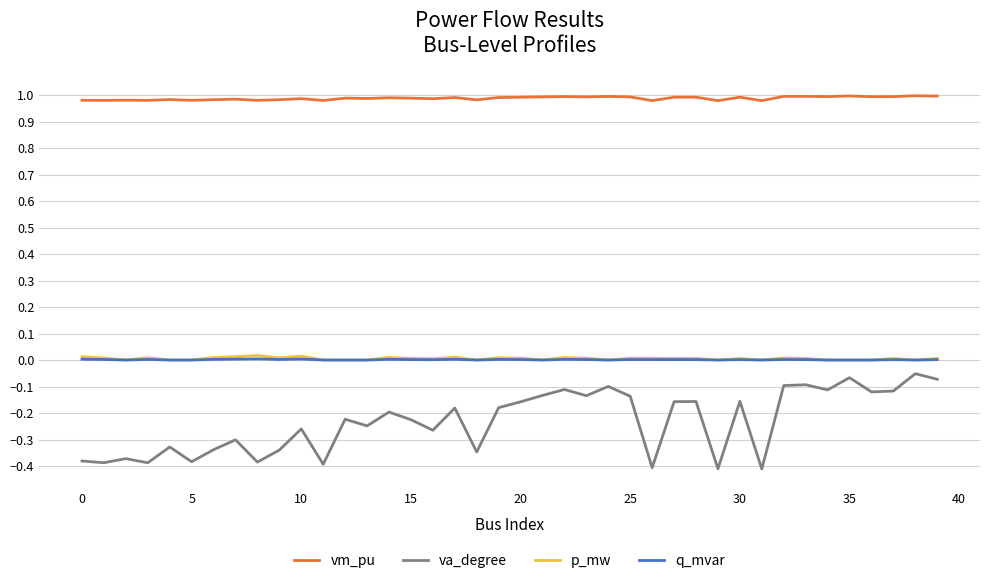

True or false: va_degree and q_mvar intersect in this chart.

False